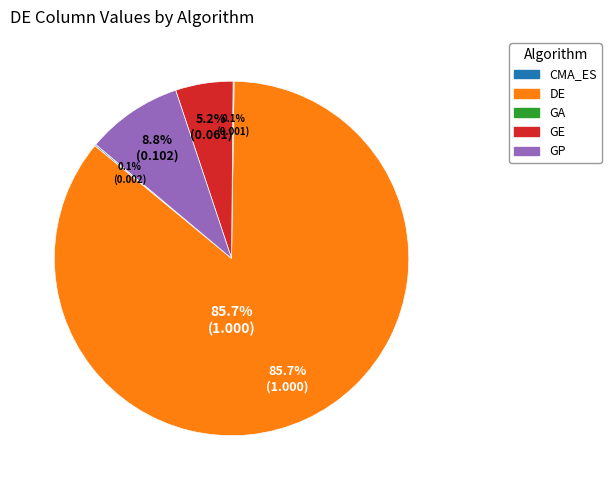

What is the total percentage of DE and GP?

94.5%